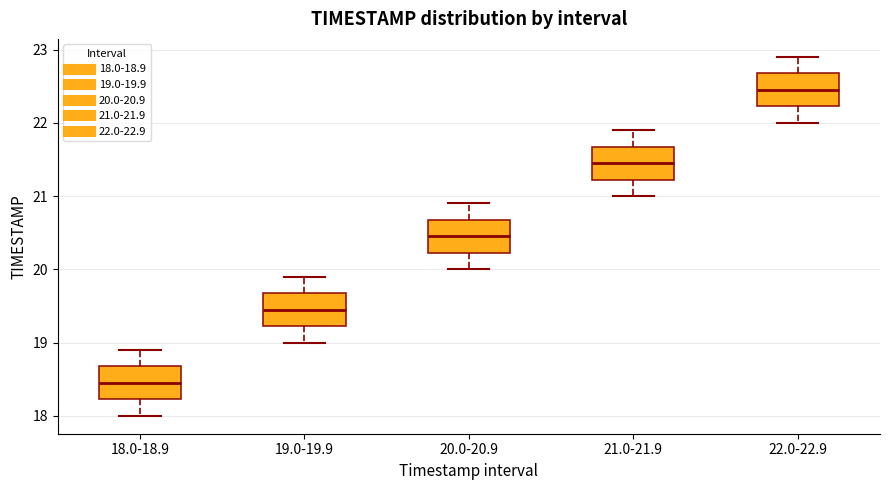

Which box has the lowest median line?

18.0-18.9